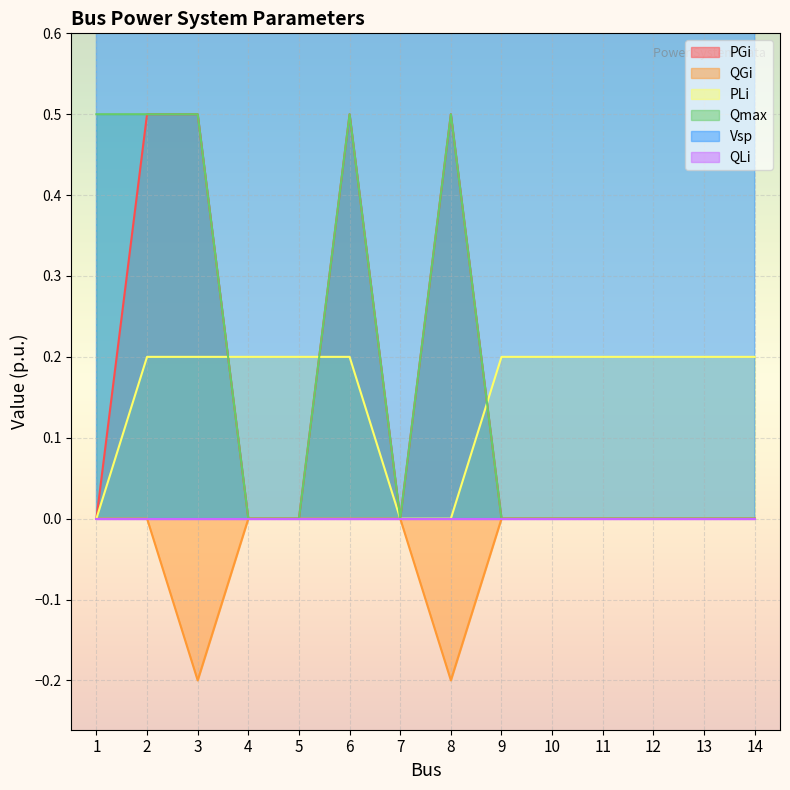

At which label does Qmax reach its peak?

1